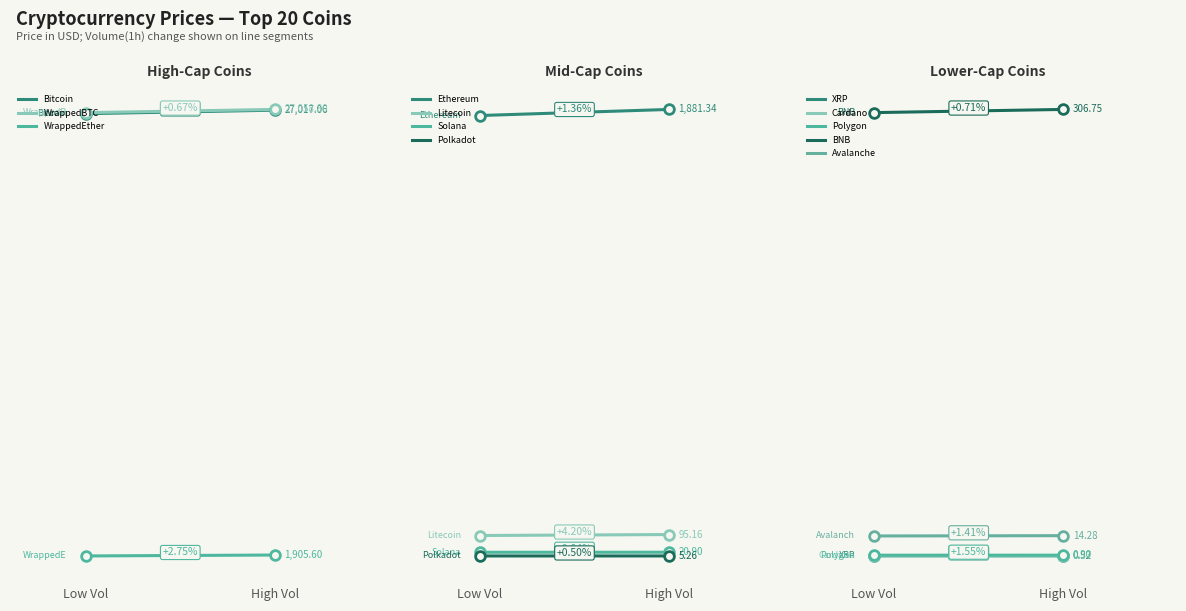

What is the maximum value shown in the chart?

27058.8